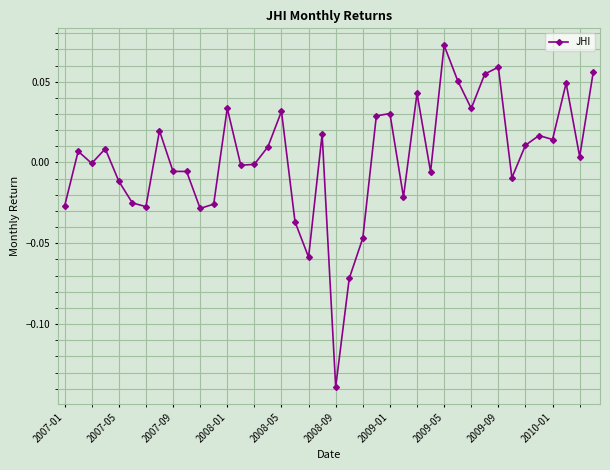

True or false: there are more than 2 points higher than both neighbors.

True